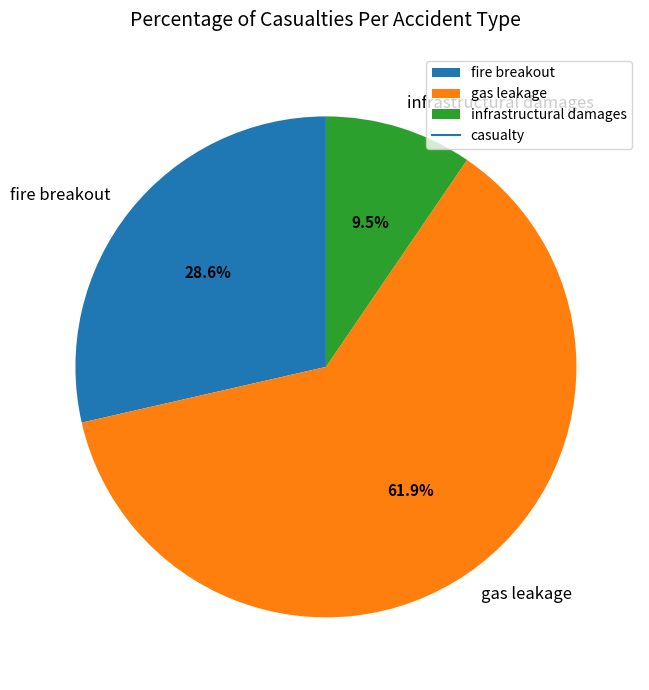

How many slices are in this pie chart?

3